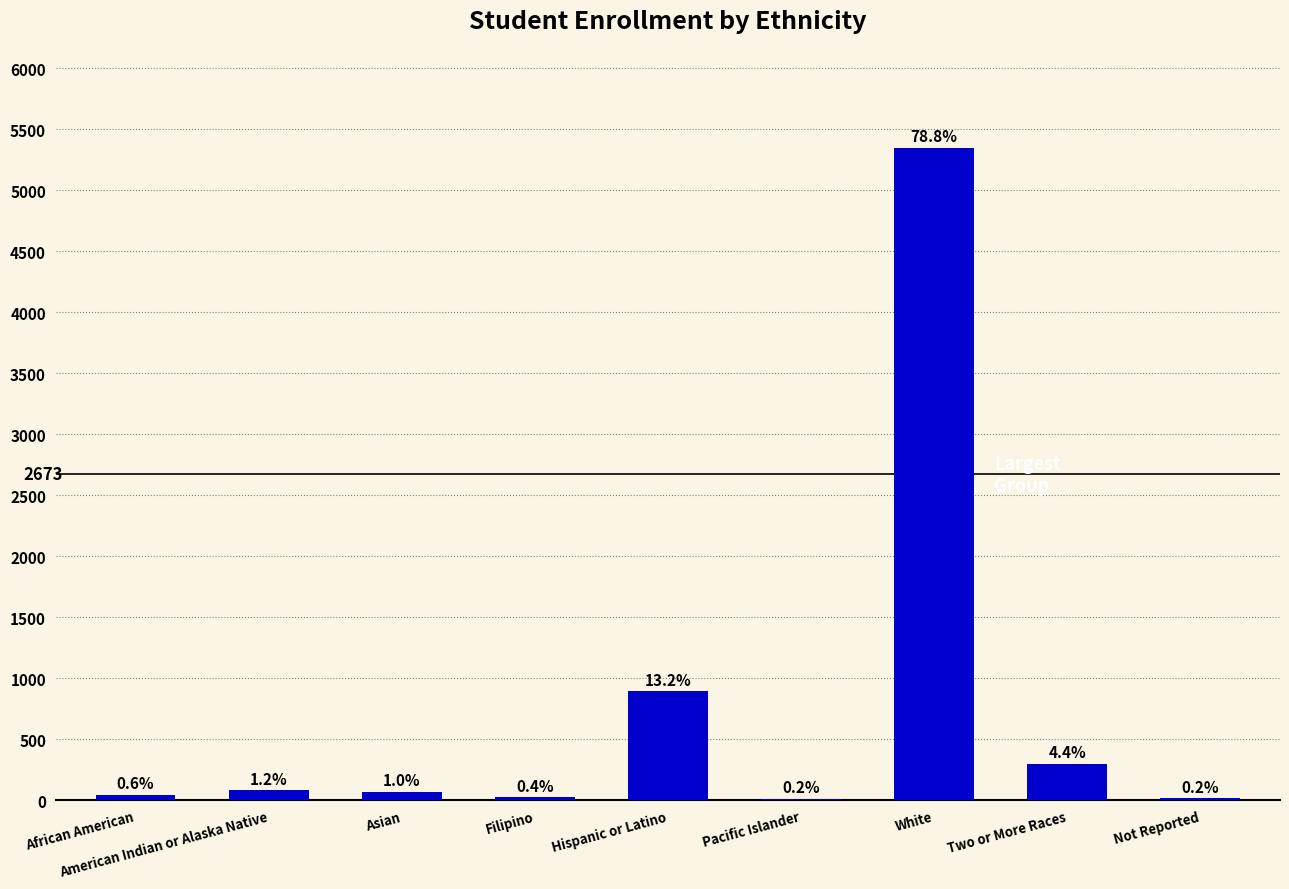

Reading left to right, list all the values displayed in this chart.

African American=43	American Indian or Alaska Native=81	Asian=69	Filipino=24	Hispanic or Latino=893	Pacific Islander=12	White=5346	Two or More Races=300	Not Reported=16